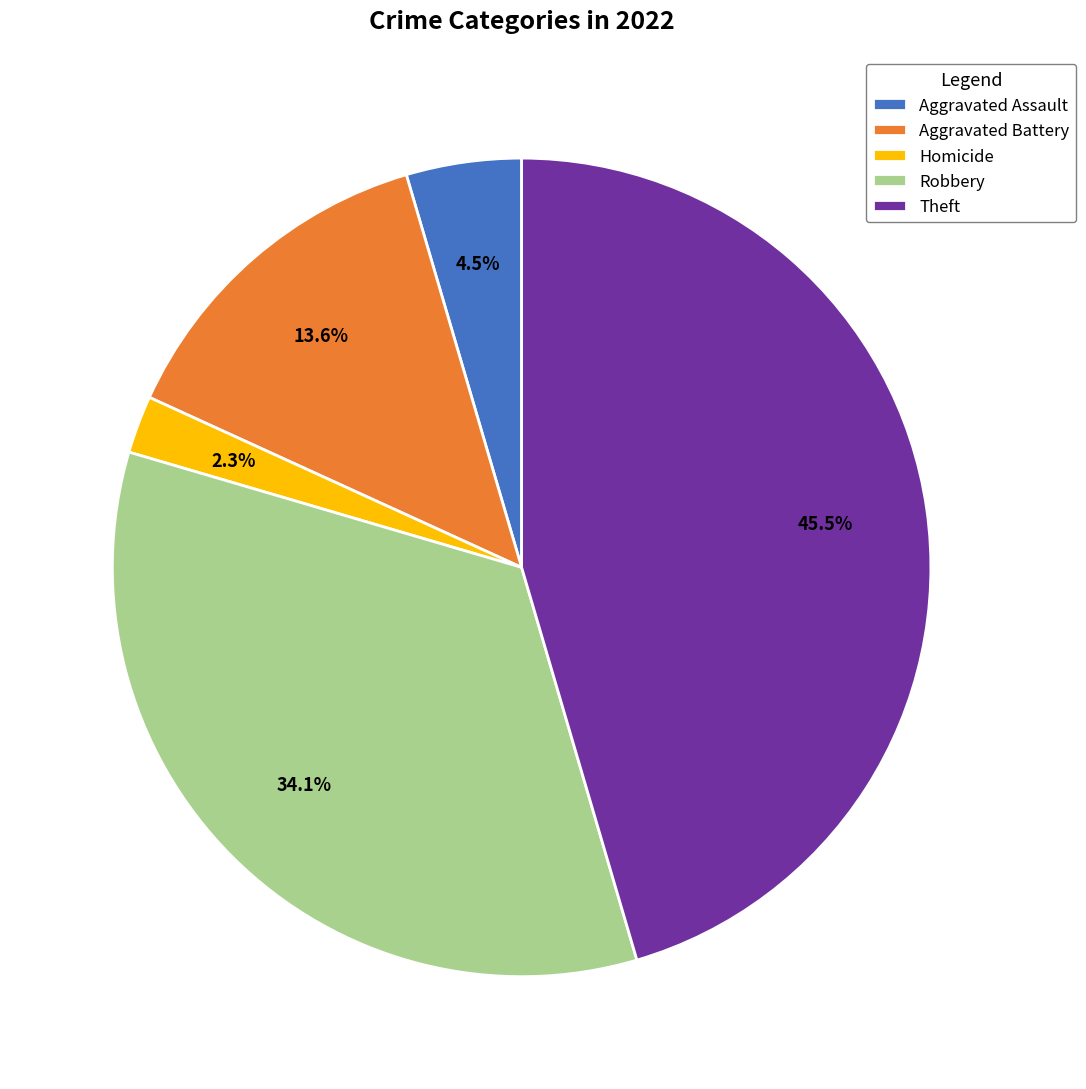

The Robbery slice represents 49% of the pie. True or false?

False